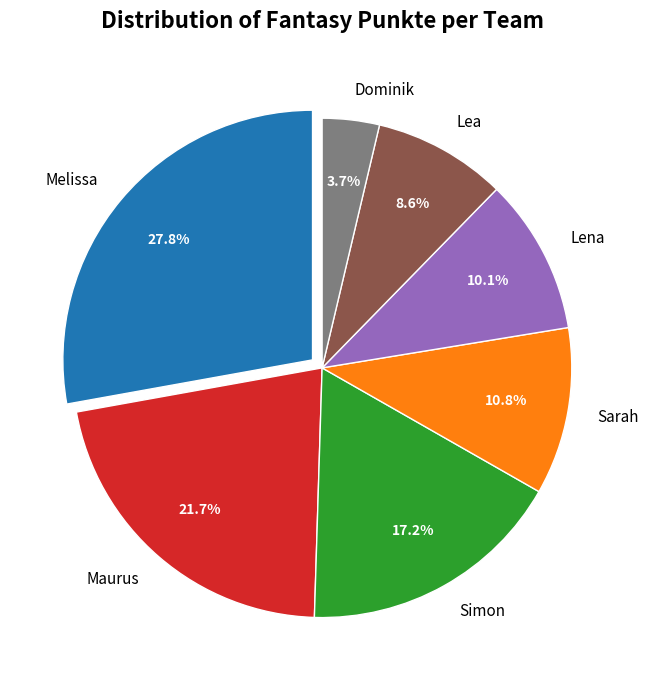

What percentage do Dominik and Melissa together represent?

31.5%